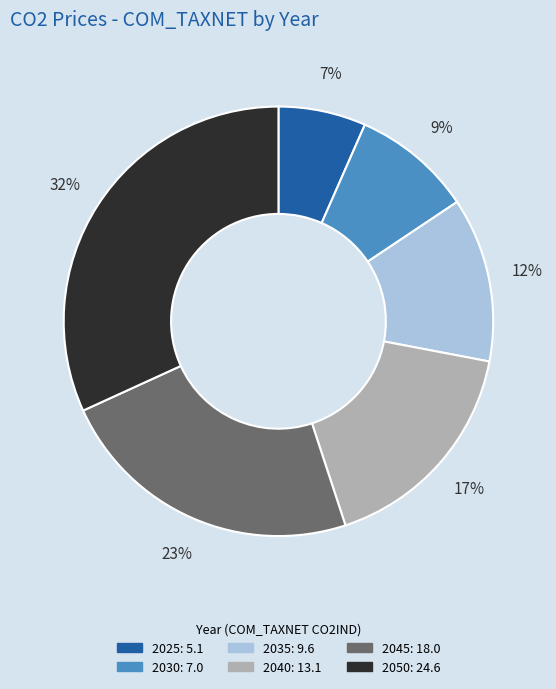

Does 2035 represent more than half of the total?

No